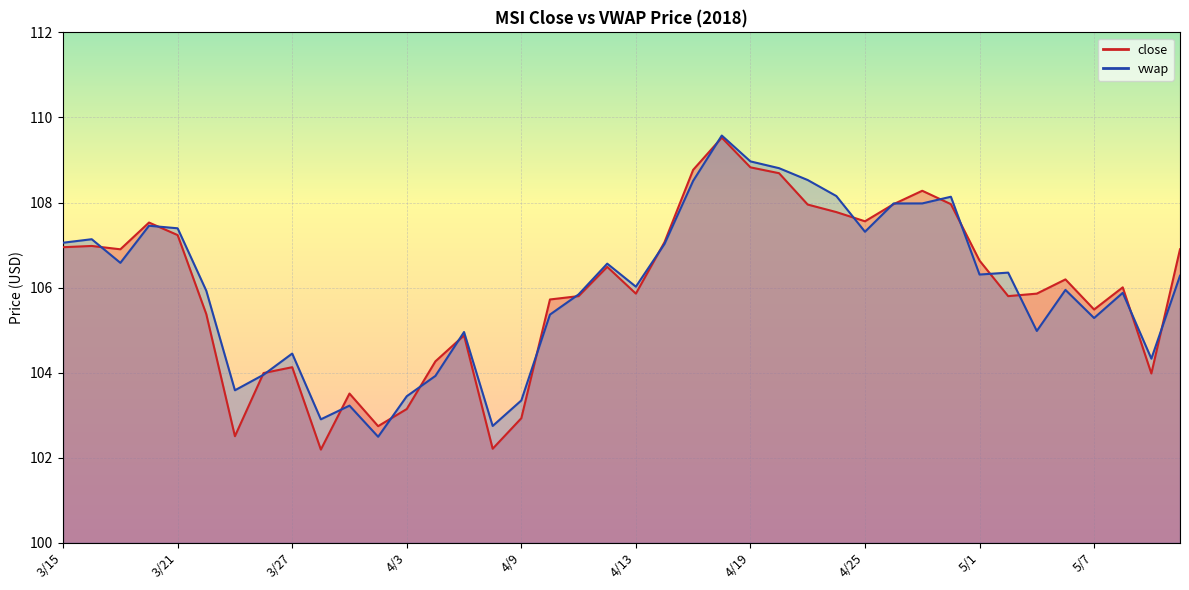

Reading left to right, transcribe all the data shown in this chart.

close: 3/15=106.9	3/16=107.0	3/19=106.9	3/20=107.5	3/21=107.2	3/22=105.4	3/23=102.5	3/26=104.0	3/27=104.1	3/28=102.2	3/29=103.5	4/2=102.7	4/3=103.1	4/4=104.3	4/5=104.9	4/6=102.2	4/9=102.9	4/10=105.7	4/11=105.8	4/12=106.5	4/13=105.9	4/16=107.1	4/17=108.8	4/18=109.5	4/19=108.8	4/20=108.7	4/23=108.0	4/24=107.8	4/25=107.6	4/26=108.0	4/27=108.3	4/30=108.0	5/1=106.6	5/2=105.8	5/3=105.9	5/4=106.2	5/7=105.5	5/8=106.0	5/9=104.0	5/10=106.9
vwap: 3/15=107.1	3/16=107.1	3/19=106.6	3/20=107.5	3/21=107.4	3/22=105.9	3/23=103.6	3/26=104.0	3/27=104.4	3/28=102.9	3/29=103.2	4/2=102.5	4/3=103.4	4/4=103.9	4/5=105.0	4/6=102.7	4/9=103.3	4/10=105.4	4/11=105.8	4/12=106.6	4/13=106.0	4/16=107.0	4/17=108.5	4/18=109.6	4/19=109.0	4/20=108.8	4/23=108.5	4/24=108.2	4/25=107.3	4/26=108.0	4/27=108.0	4/30=108.1	5/1=106.3	5/2=106.4	5/3=105.0	5/4=105.9	5/7=105.3	5/8=105.9	5/9=104.3	5/10=106.3